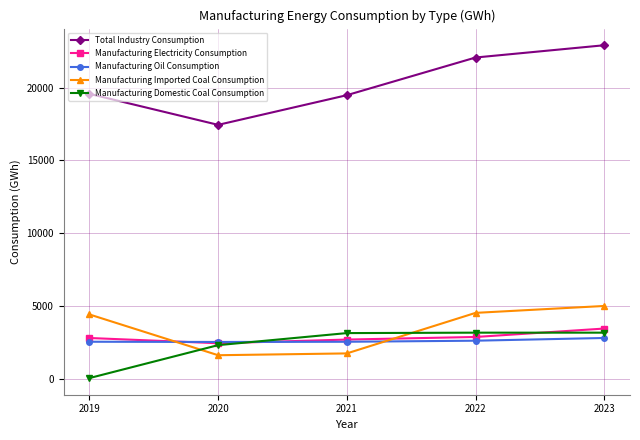

What is the difference between the Total Industry Consumption values at 2022 and 2019?

2498.9